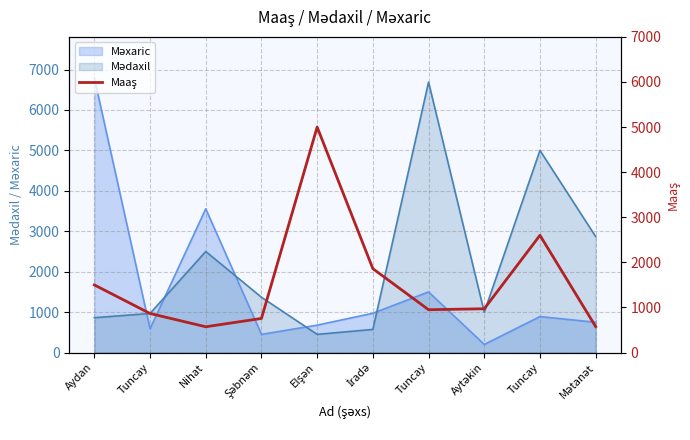

What is the sum of all values?

15651